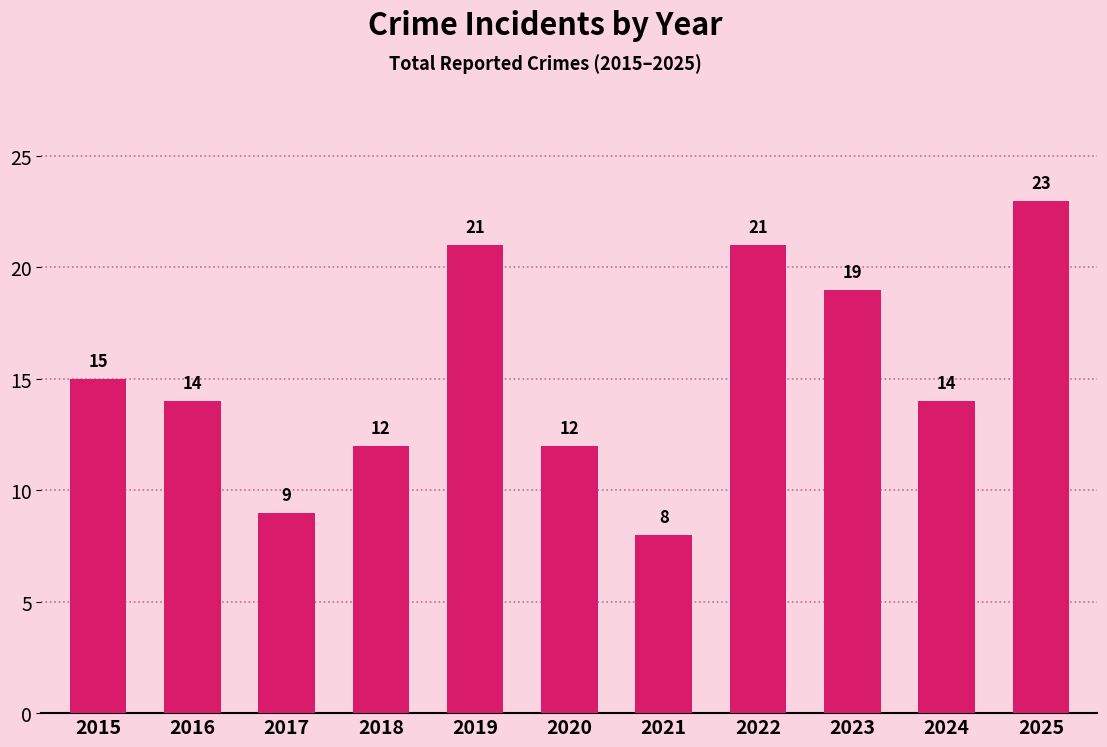

What is the average value?

15